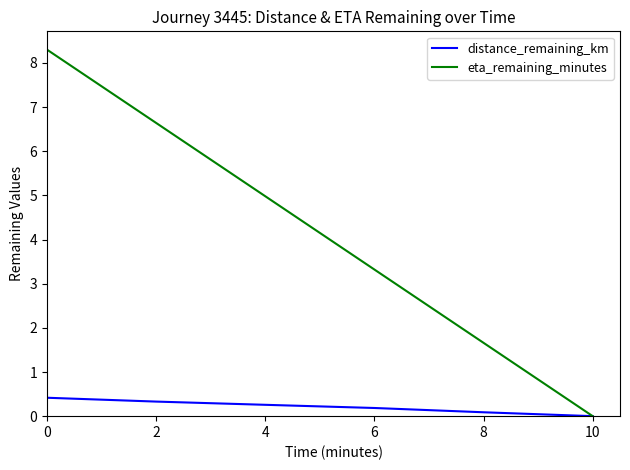

What are all the series names shown in the legend?

distance_remaining_km, eta_remaining_minutes